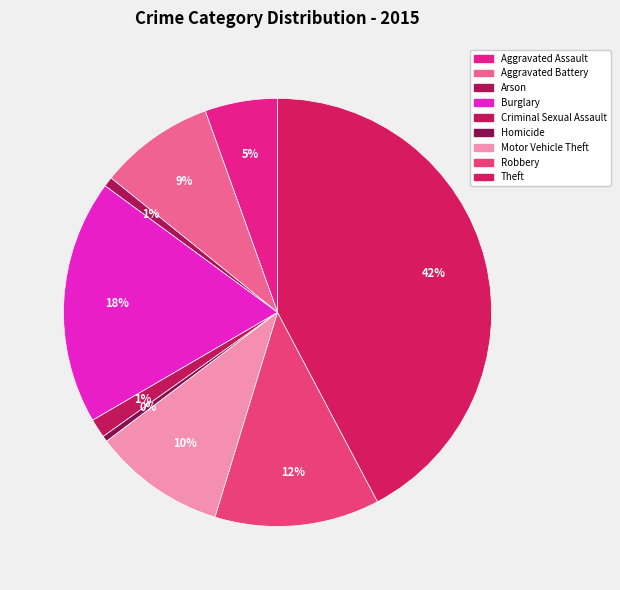

Does Arson account for over 50% of the chart?

No